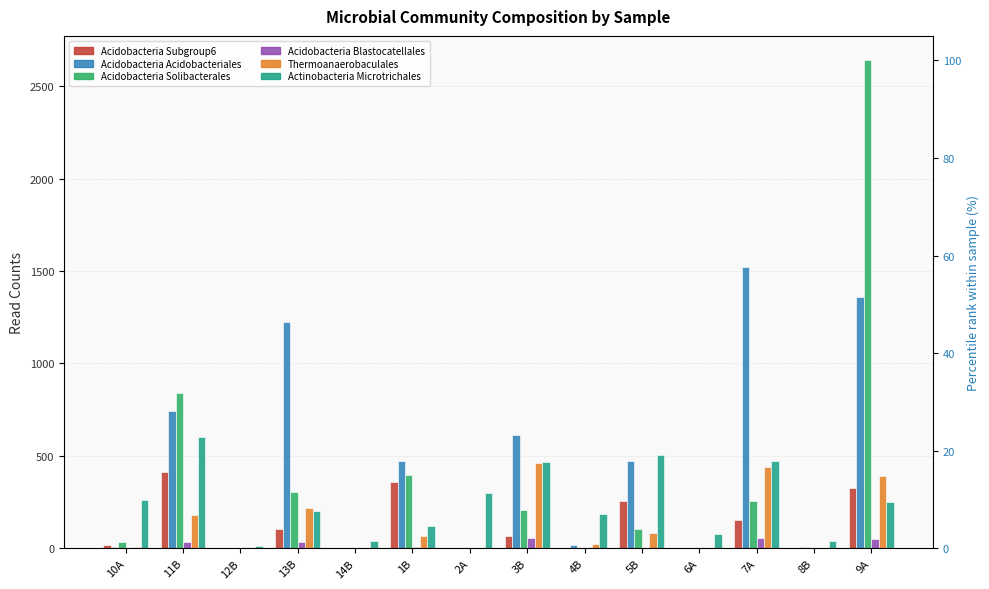

How many positive values does the Acidobacteria Blastocatellales series have?

6